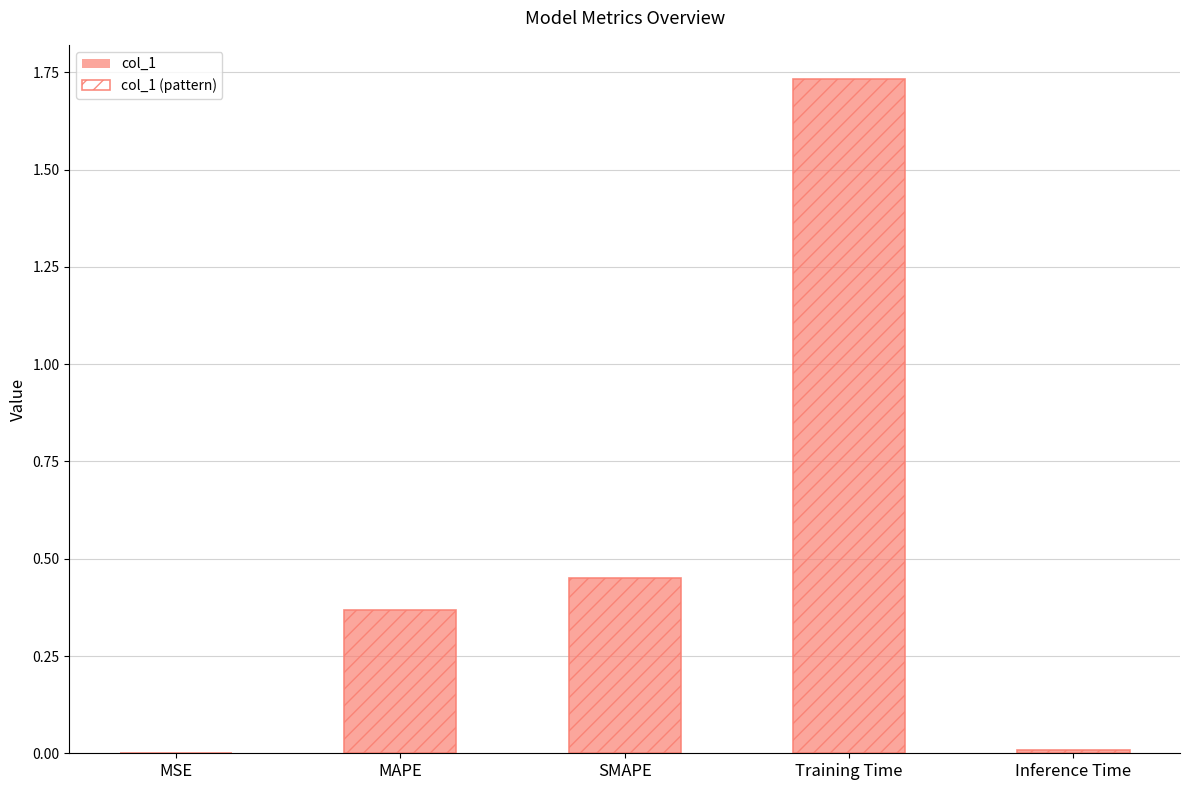

At Inference Time, list the series in order from smallest to largest.

col_1, col_1 (pattern)